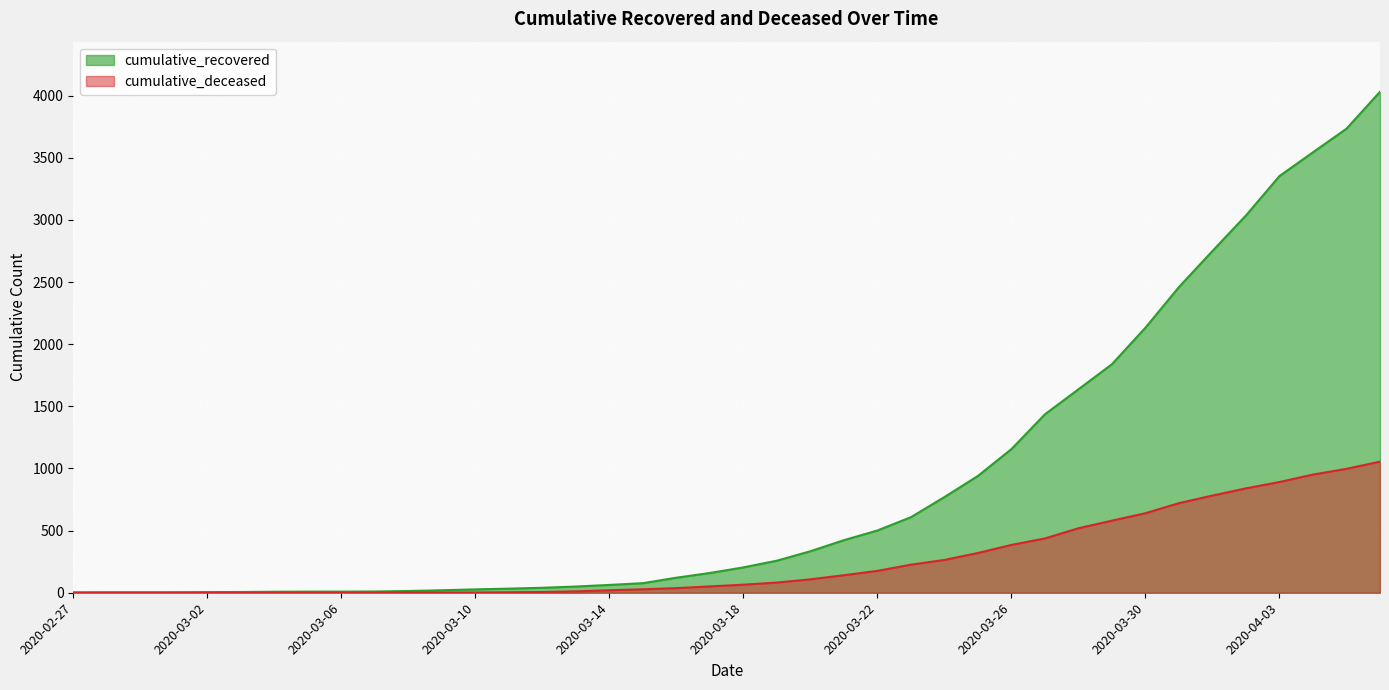

True or false: cumulative_deceased and cumulative_recovered cross at least once.

False